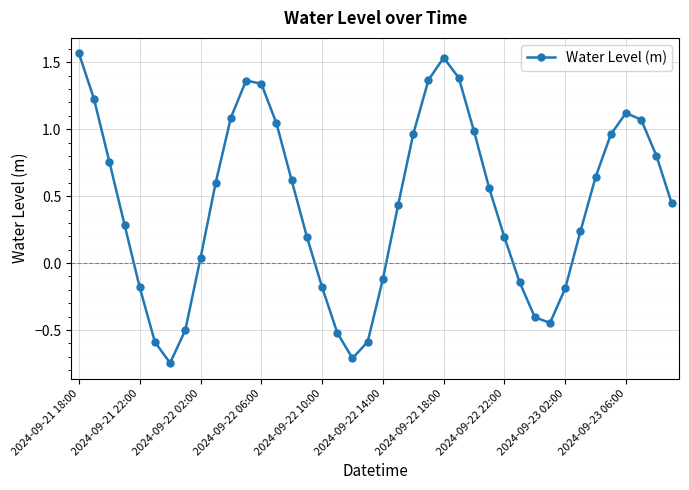

What is the sum of all values?

17.5